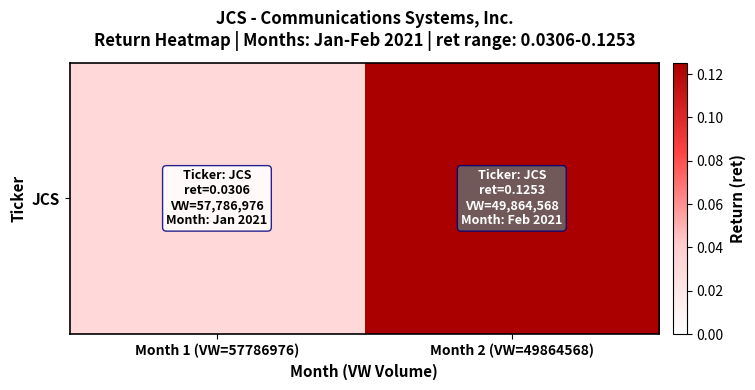

The value at Month 2 (VW=49864568) is 0.1. True or false?

False